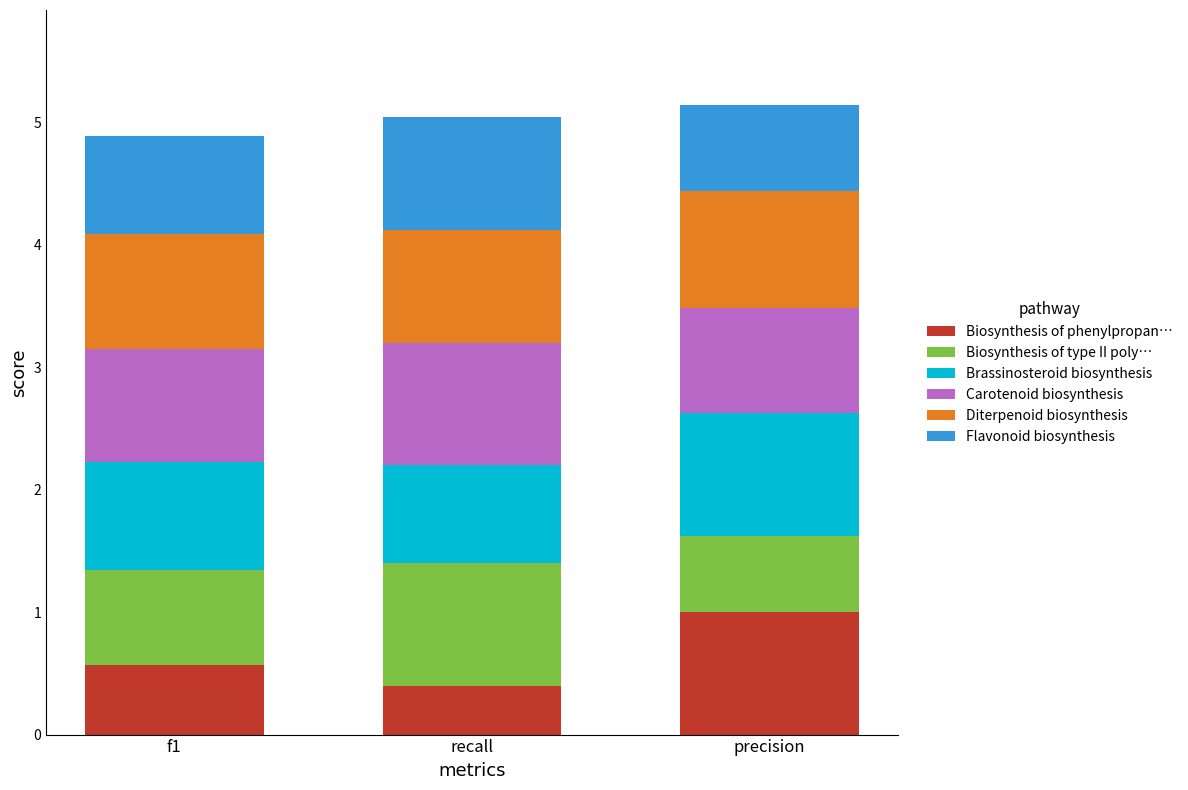

What is the difference between the maximum and minimum values in the Biosynthesis of phenylpropan… series?

0.6